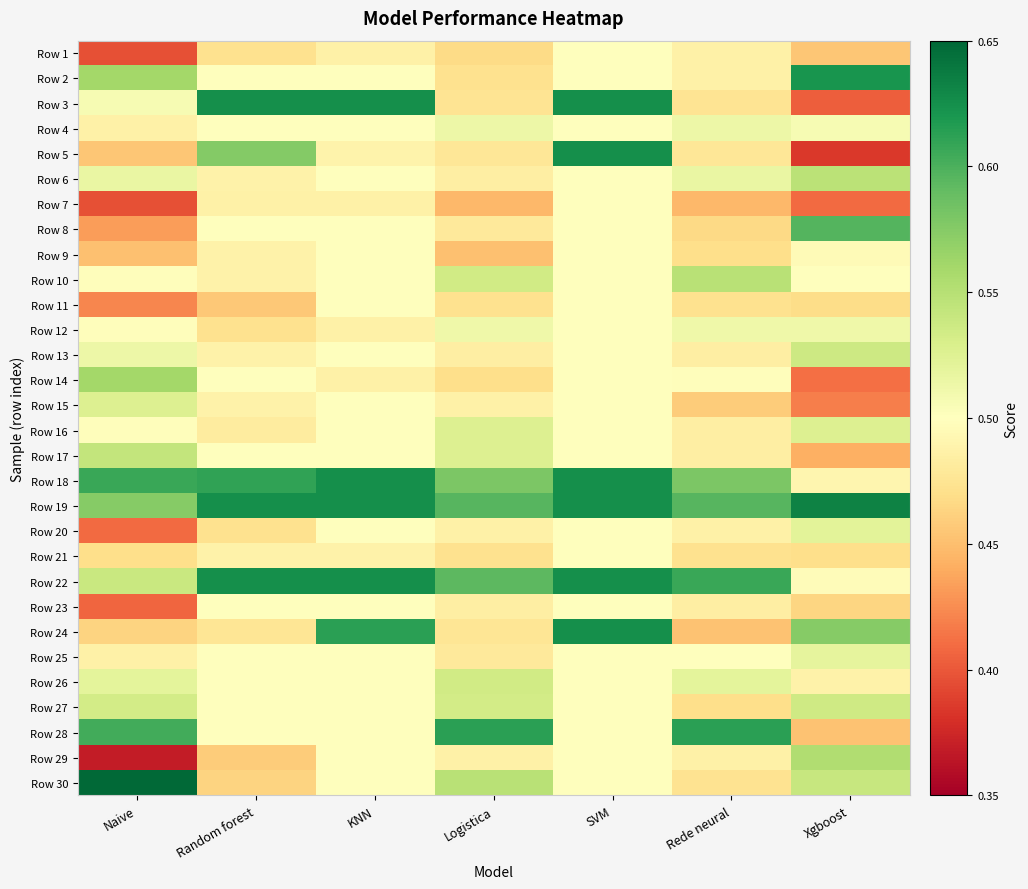

What is the difference between the highest and lowest values at Logistica?

0.2